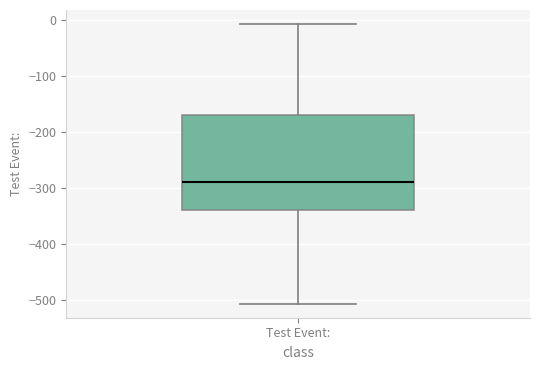

Transcribe this box plot: give where the median line is, the range the box spans, and where the two whiskers end, as read against the y-axis. The values are not printed on the chart, so give them approximately, as read against the axis.

median -290, box -340 to -170, whiskers -510 to -10